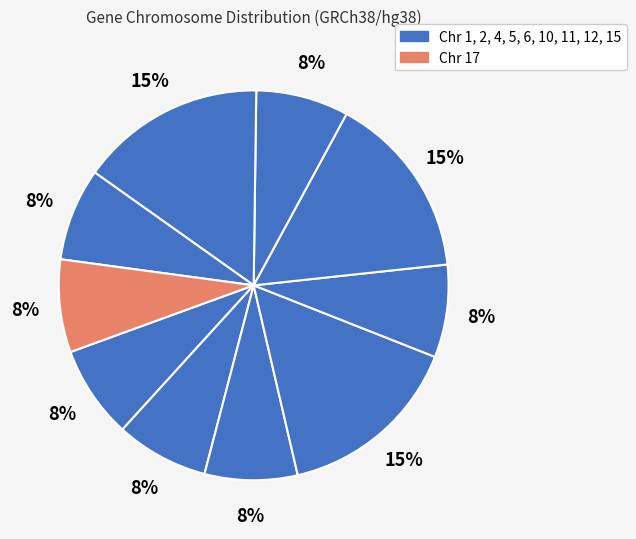

Count the number of slices in the pie.

10